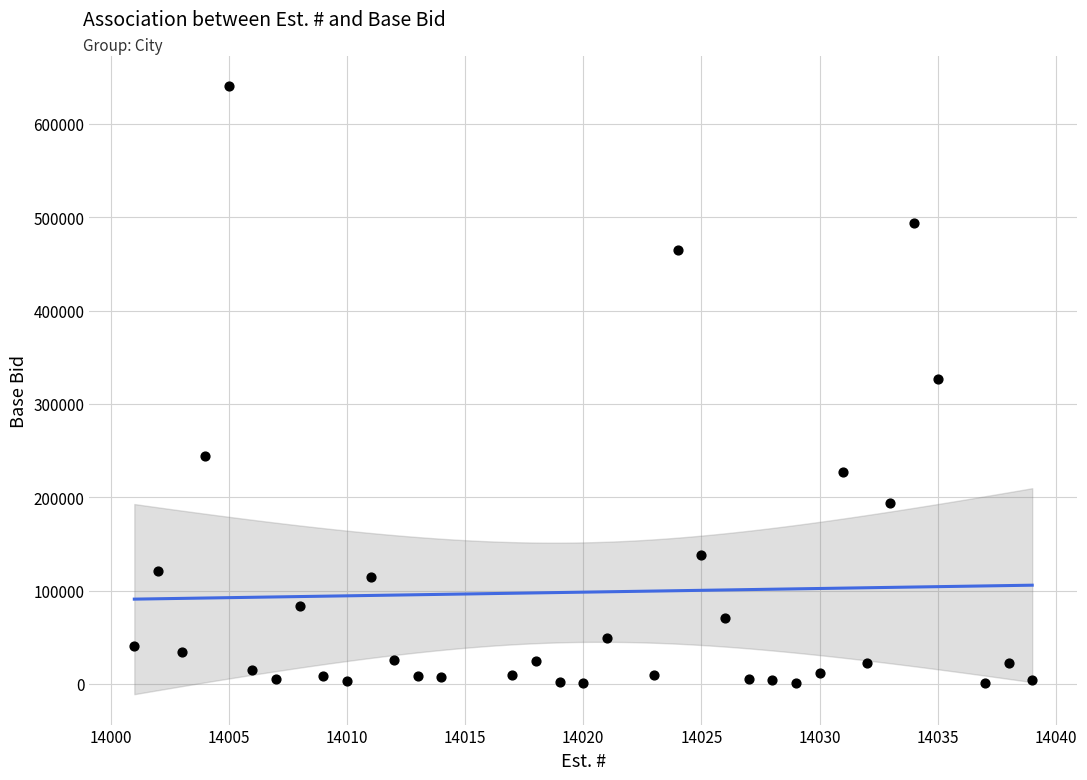

What is the range of X values (max minus min)?

38